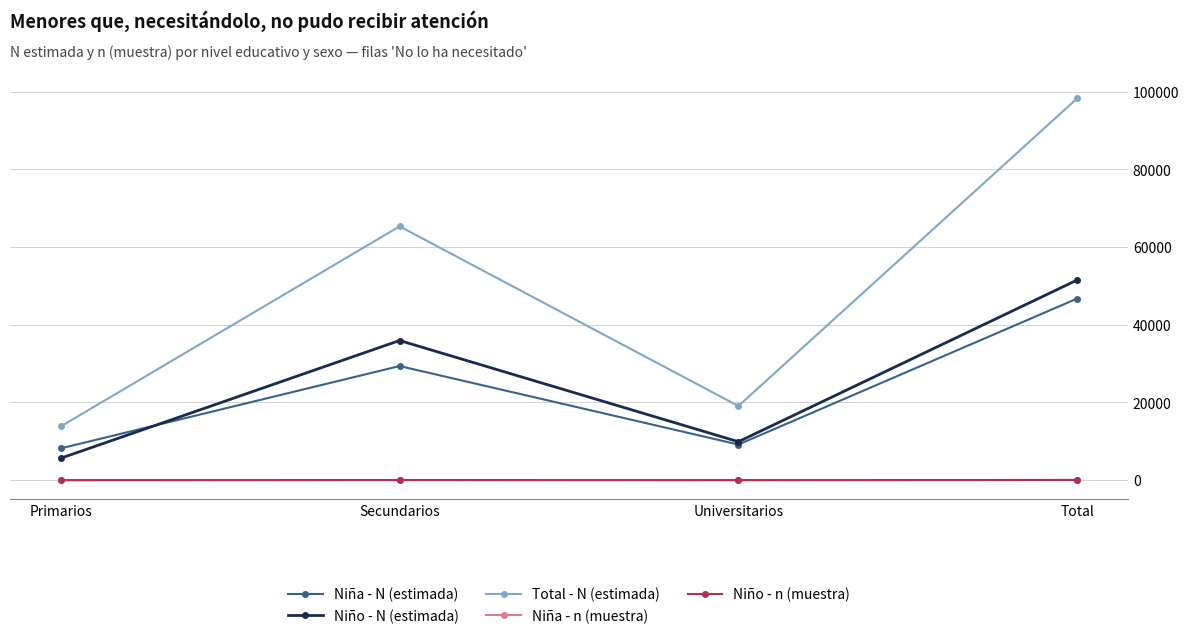

At which label does Niño - N (estimada) reach its minimum?

Primarios